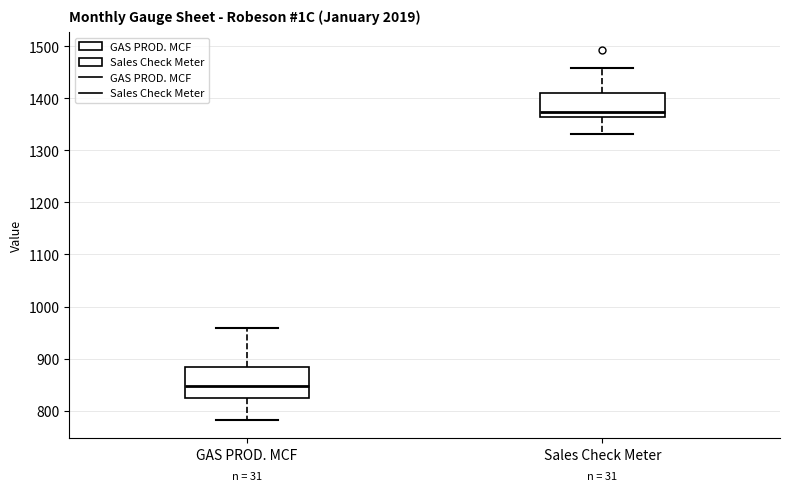

Reading left to right, transcribe this box plot: for each box, give where its median line is, the range the box spans, and where its two whiskers end, as read against the y-axis. The values are not printed on the chart, so give them approximately, as read against the axis.

GAS PROD. MCF: median 850, box 820 to 880, whiskers 780 to 960
Sales Check Meter: median 1370, box 1360 to 1410, whiskers 1330 to 1460